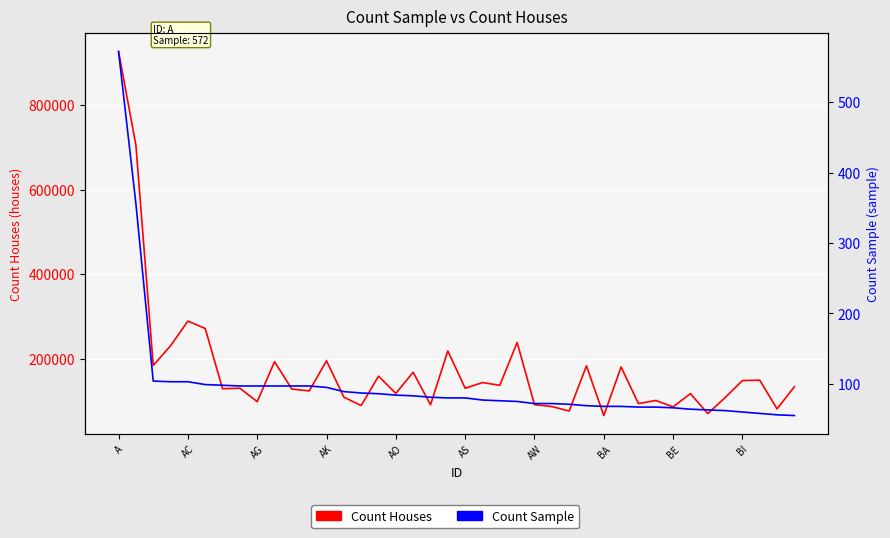

What is the lowest value of the Count Sample series?

55